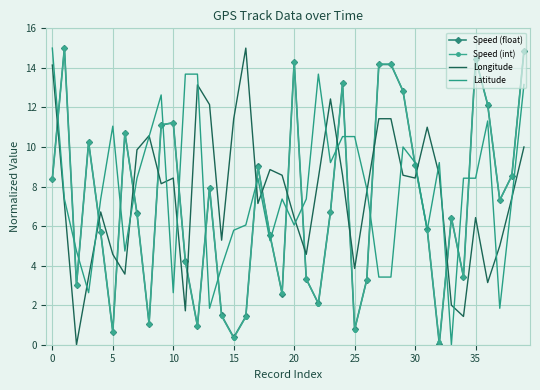

Which series ends up on top after the final intersection of Speed (int) and Longitude?

Speed (int)